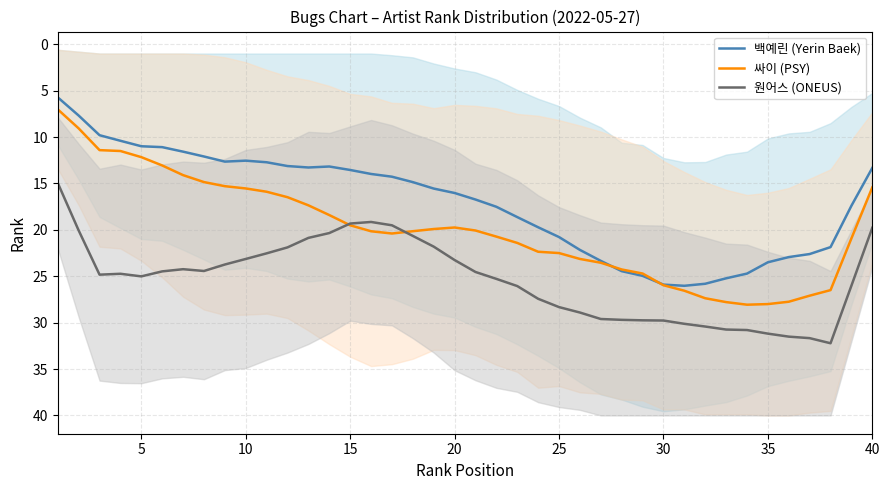

What is the value of the 싸이 (PSY) point at the 17th from the left?

20.4